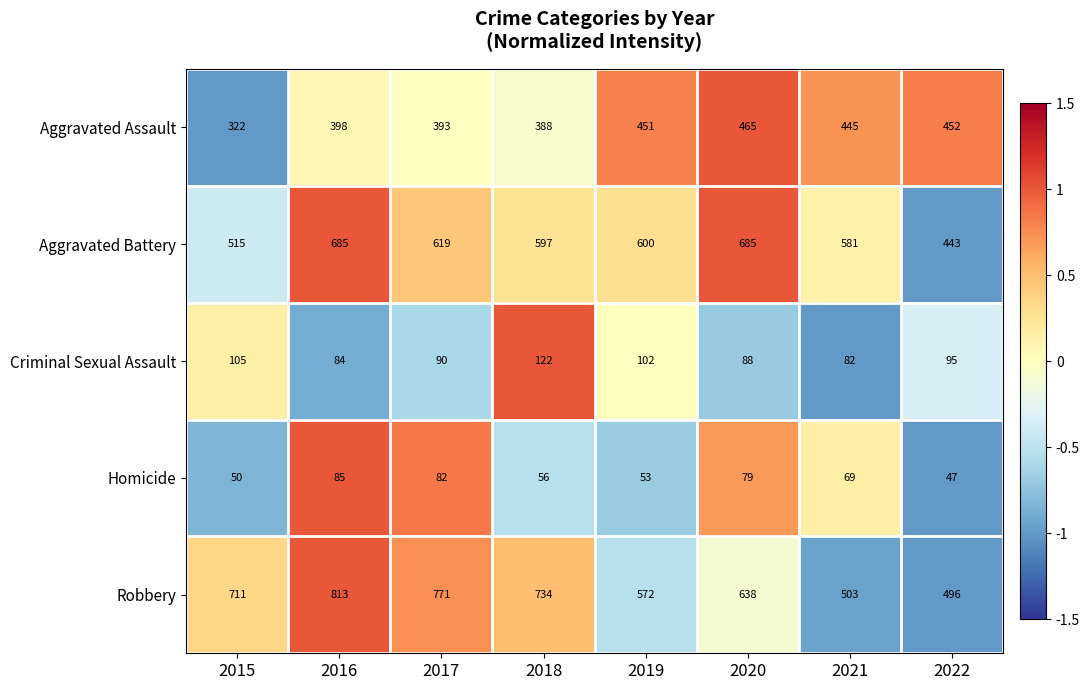

Which series changed the most between 2018 and 2020?

Robbery